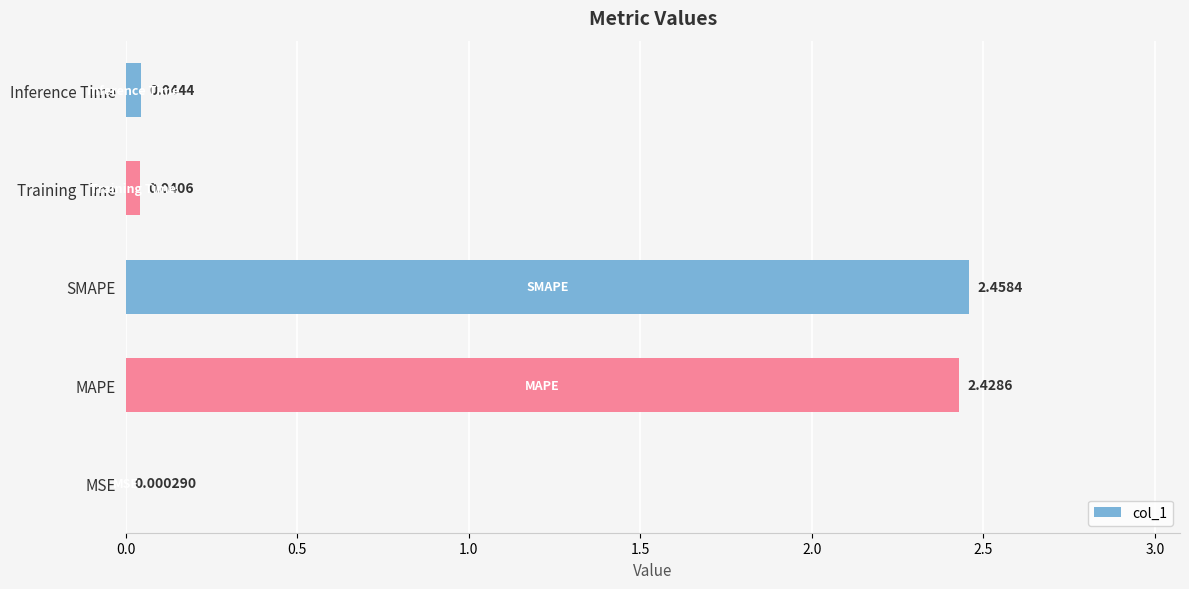

Are the bars horizontal?

Yes